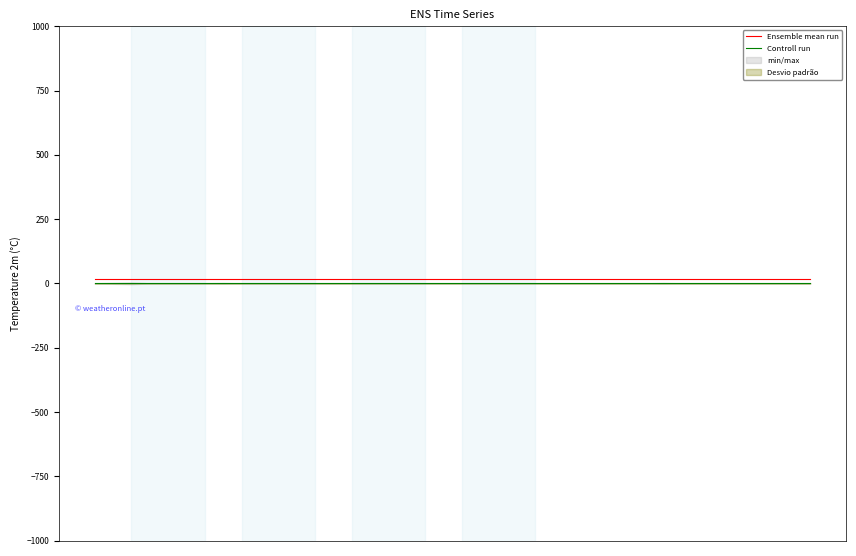

True or false: Controll run and Ensemble mean run intersect in this chart.

False